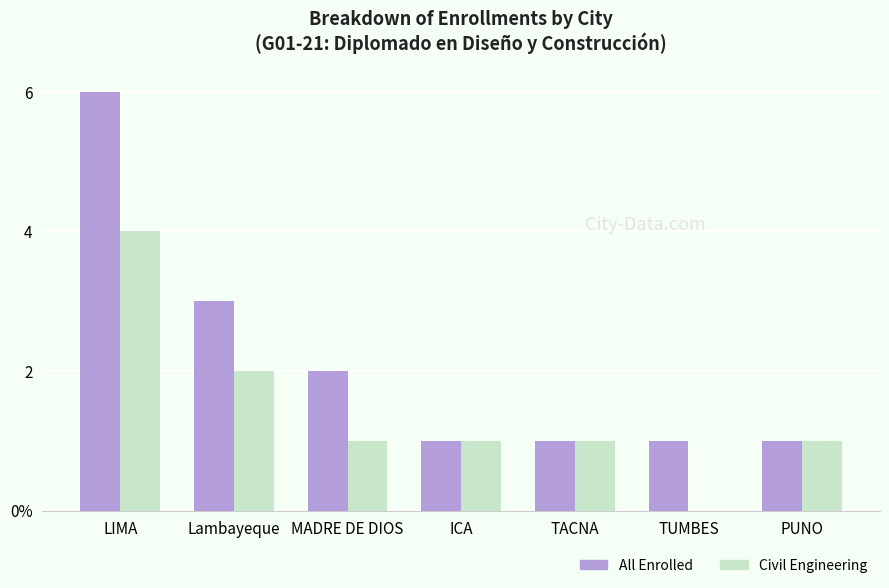

What are all the series names shown in the legend?

All Enrolled, Civil Engineering